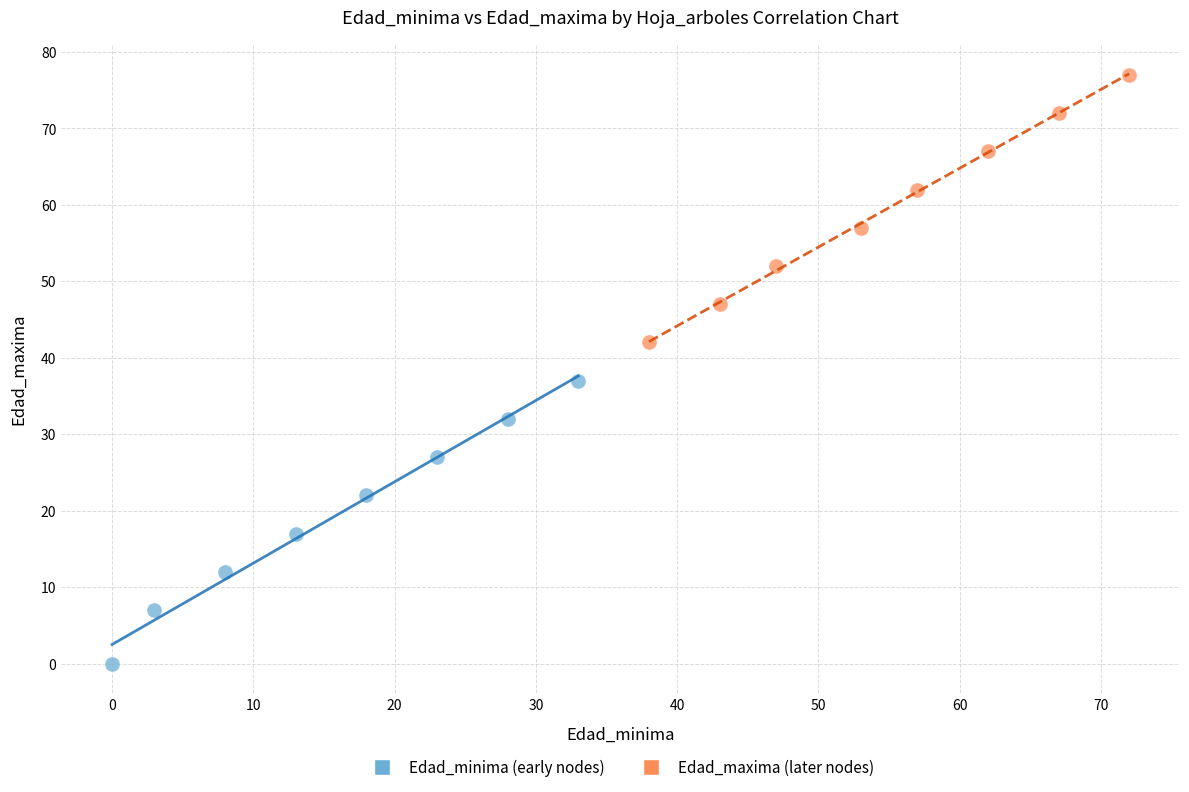

Which series contains the lowest Y value?

Edad_minima (early nodes)